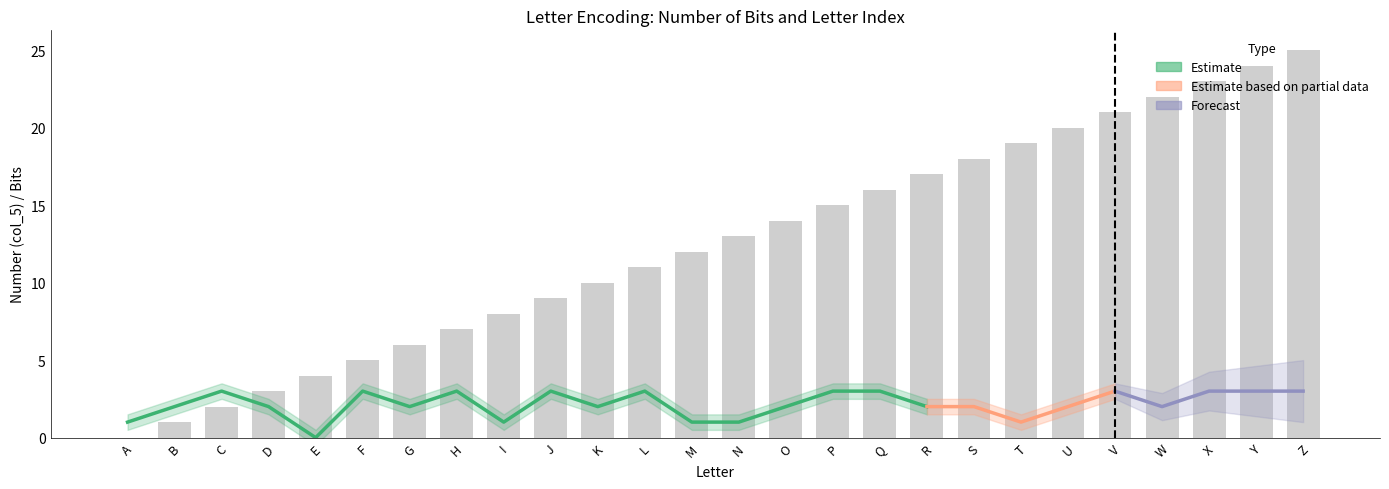

How many data points does each series have?

26